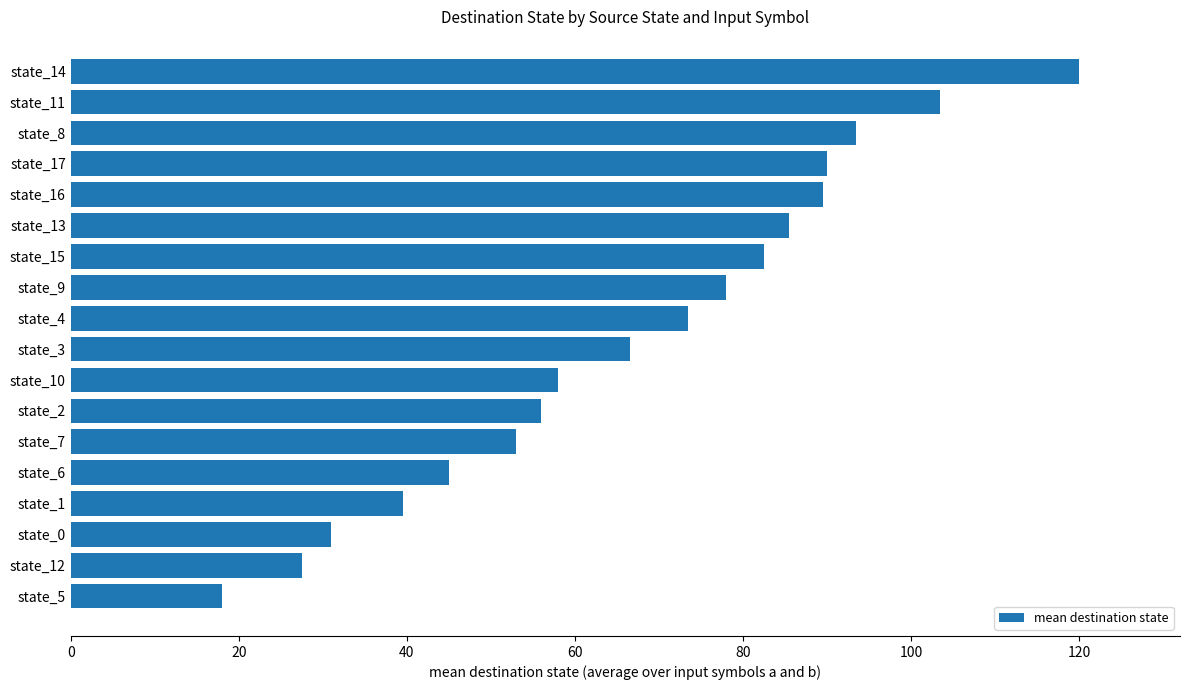

The value at state_0 is 31.0. True or false?

True